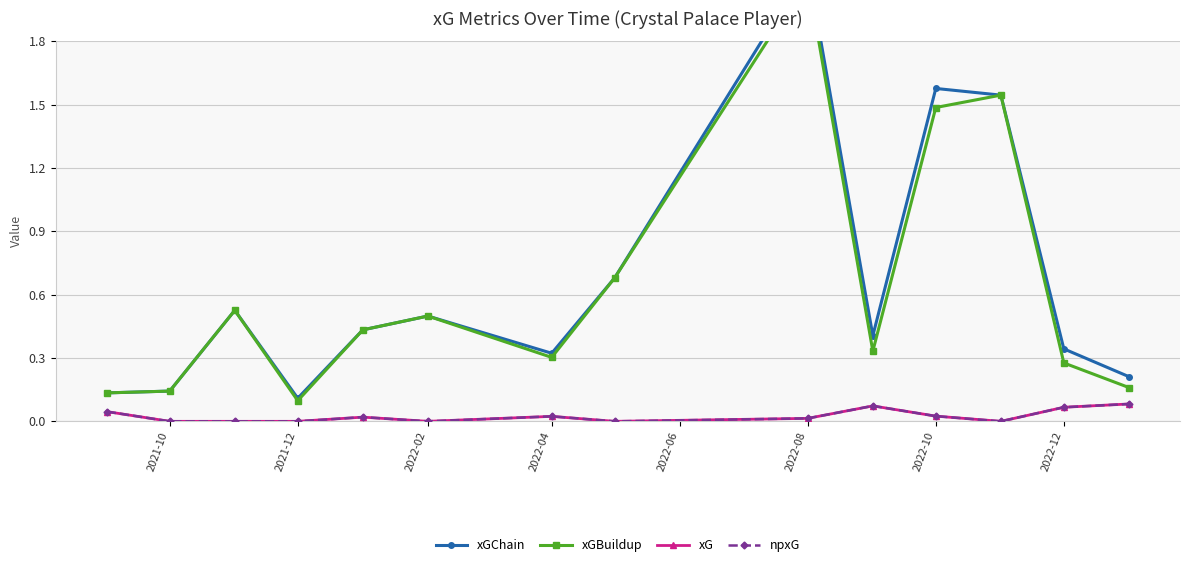

What is the value of the xGChain point at the 5th from the left?

0.4